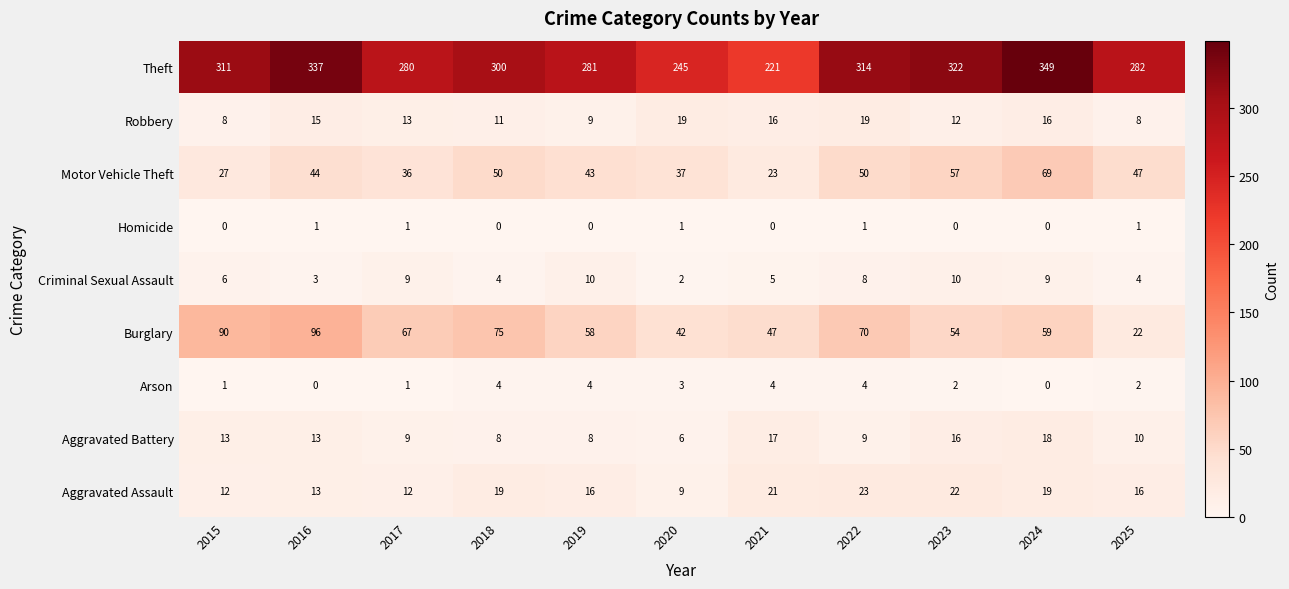

Which series changed the most between 2019 and 2021?

Theft